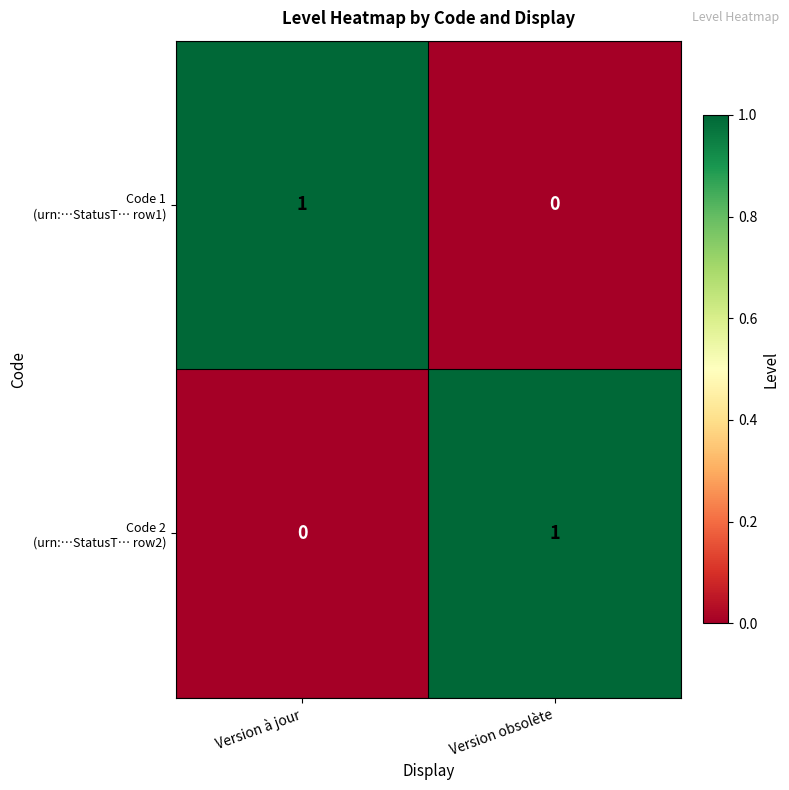

How many series are shown in this chart?

2